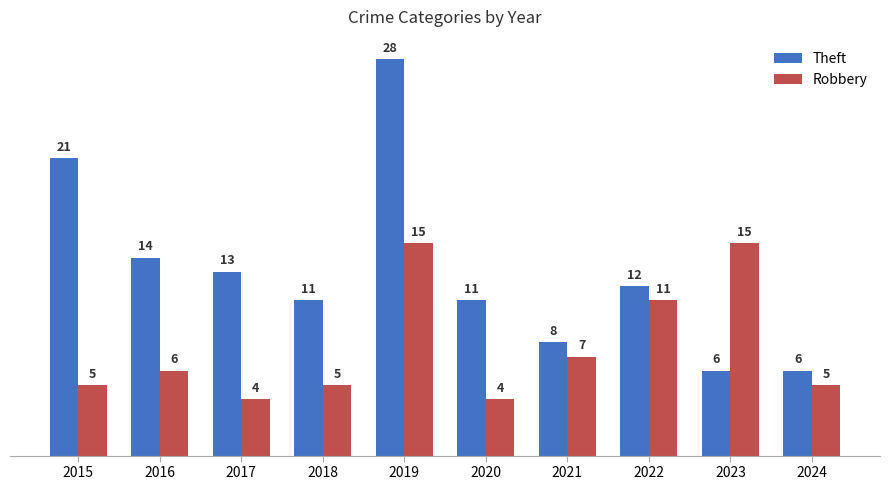

The Theft series shows 28 at 2019. True or false?

True